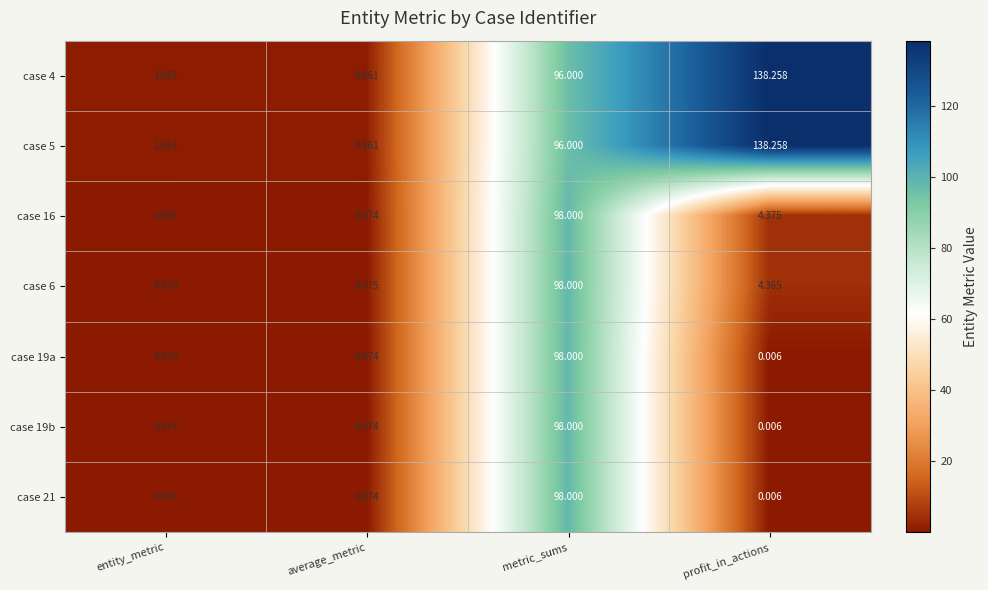

At which category does the chart reach its peak across all series?

profit_in_actions